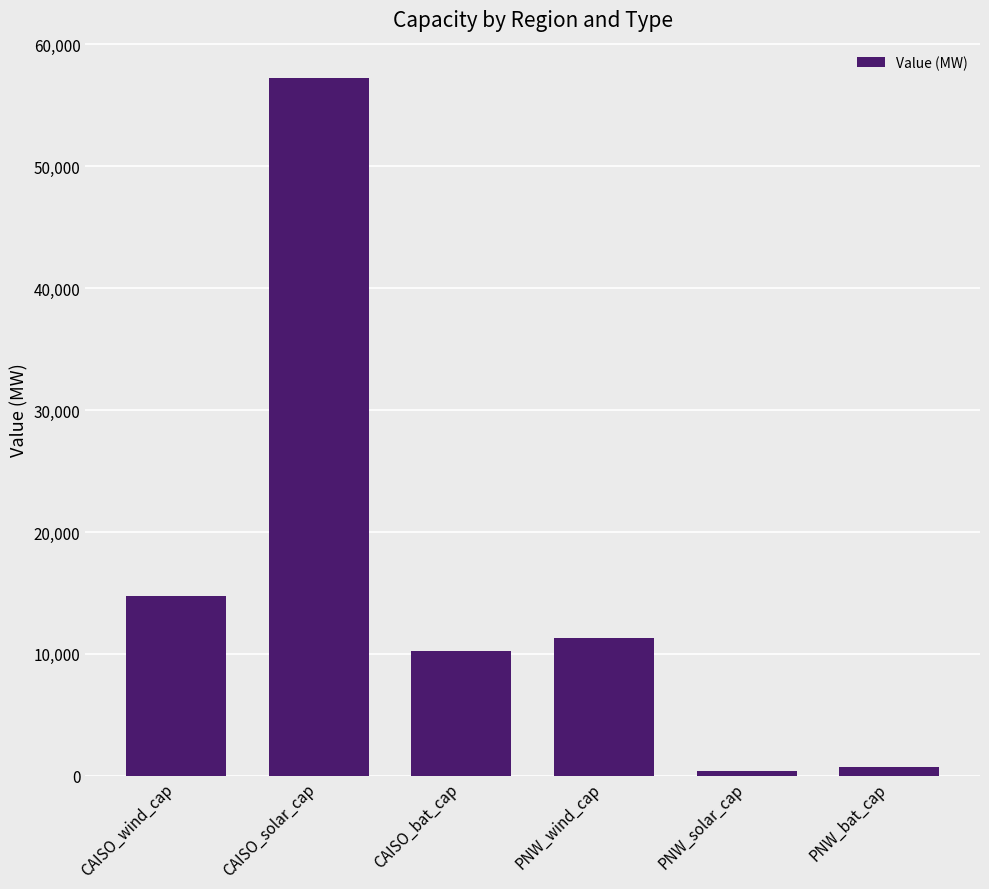

Reading right to left, what are all the values shown in this chart?

PNW_bat_cap=689.8	PNW_solar_cap=411.1	PNW_wind_cap=11302.2	CAISO_bat_cap=10274.0	CAISO_solar_cap=57265.0	CAISO_wind_cap=14717.1